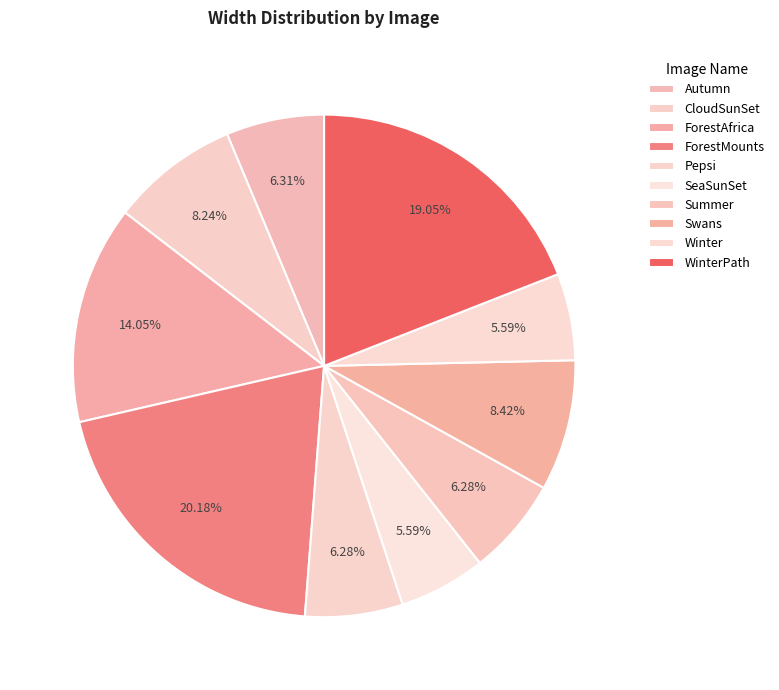

What is the largest slice in the pie chart?

ForestMounts